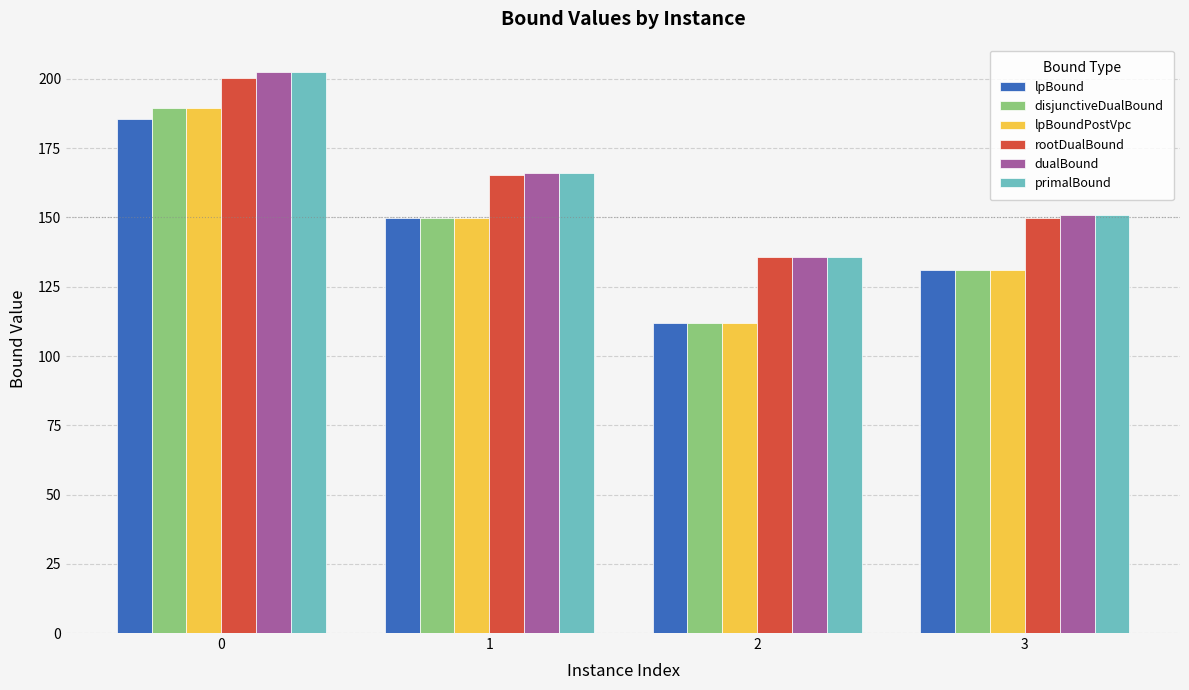

What is the minimum value shown in the chart?

112.0